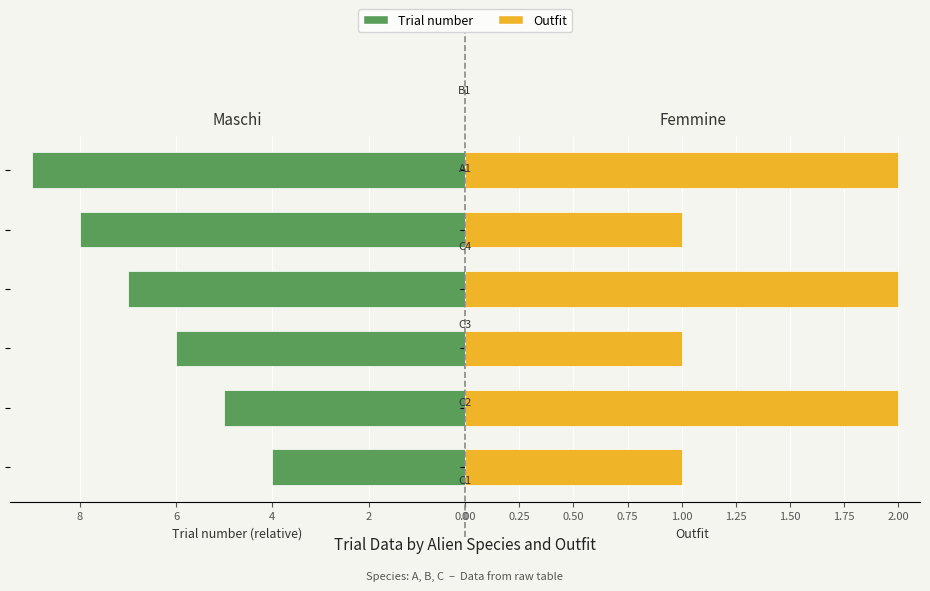

Are the bars horizontal?

Yes